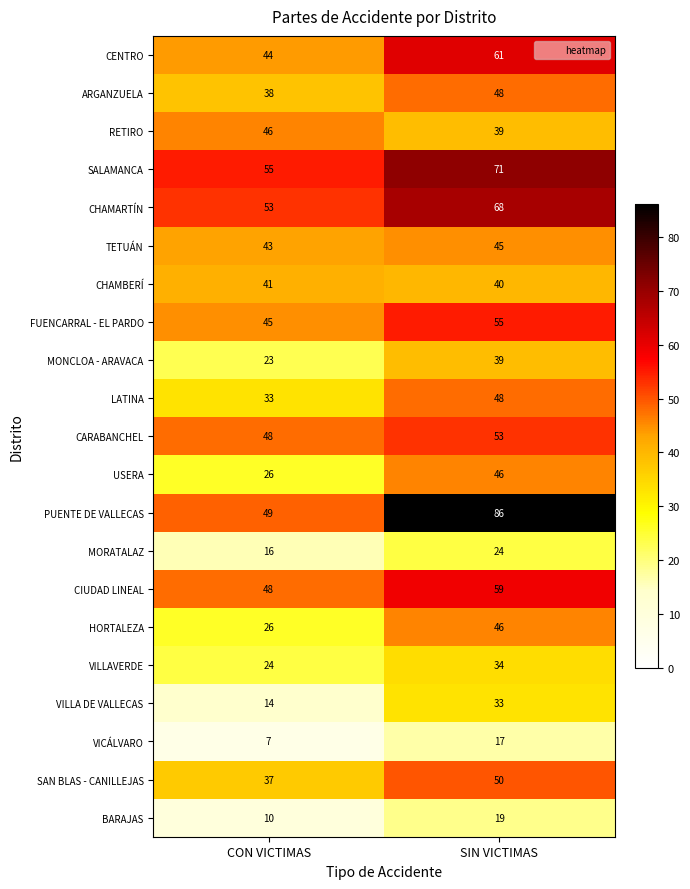

Which label corresponds to the smallest value in the chart?

CON VICTIMAS